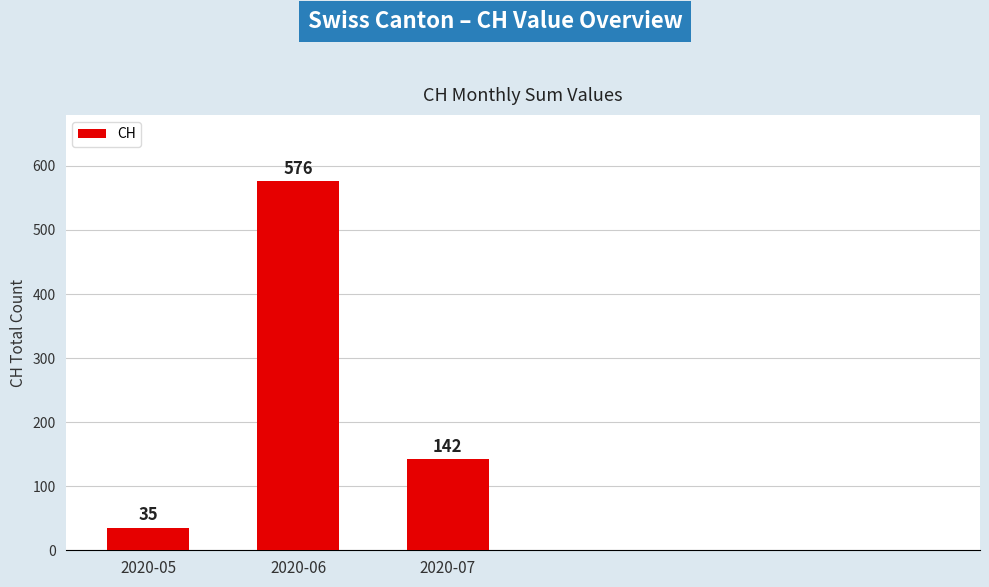

What is the sum of all values?

753